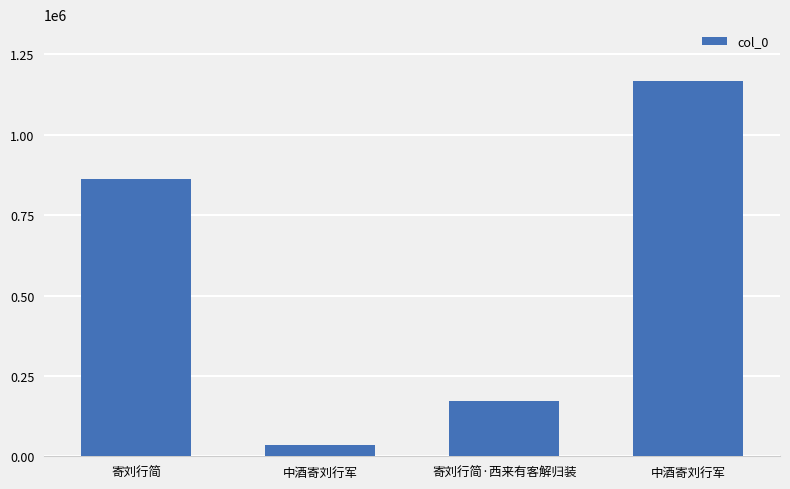

What is the sum of the values at 中酒寄刘行军 and 中酒寄刘行军?

1203268